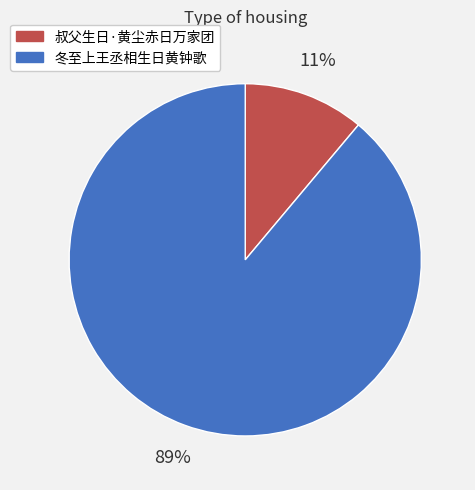

The 冬至上王丞相生日黄钟歌 slice represents 89% of the pie. True or false?

True